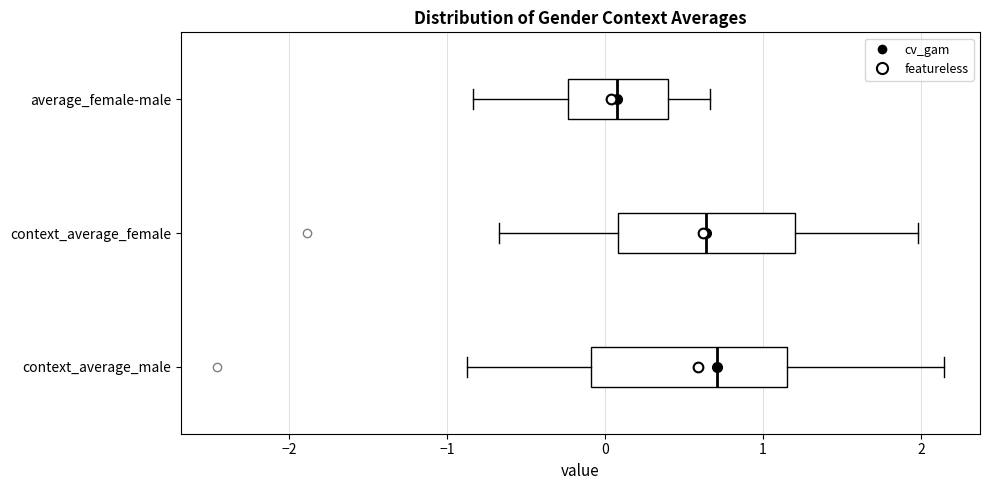

Where is the left edge of the box for context_average_male on the x-axis? The values are not printed on the chart, so give them approximately, as read against the axis.

-0.1